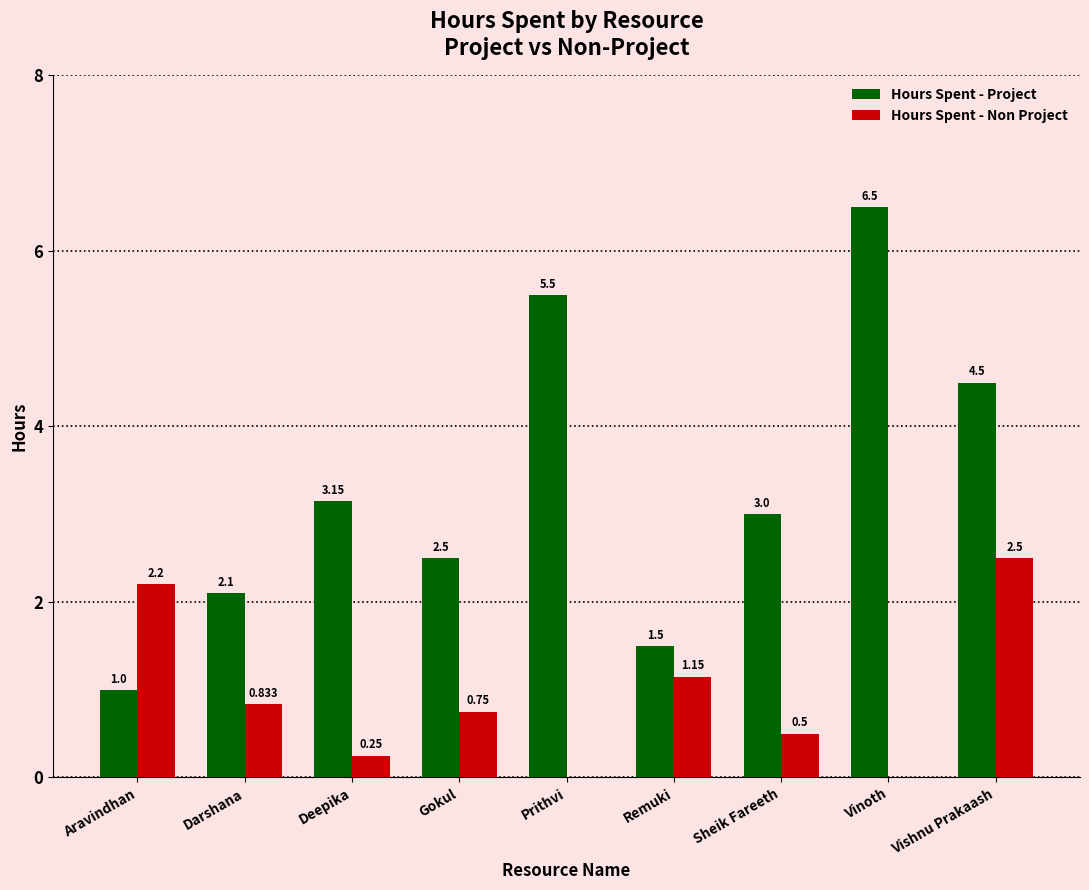

Between Darshana and Sheik Fareeth, which series saw the biggest shift?

Hours Spent - Project